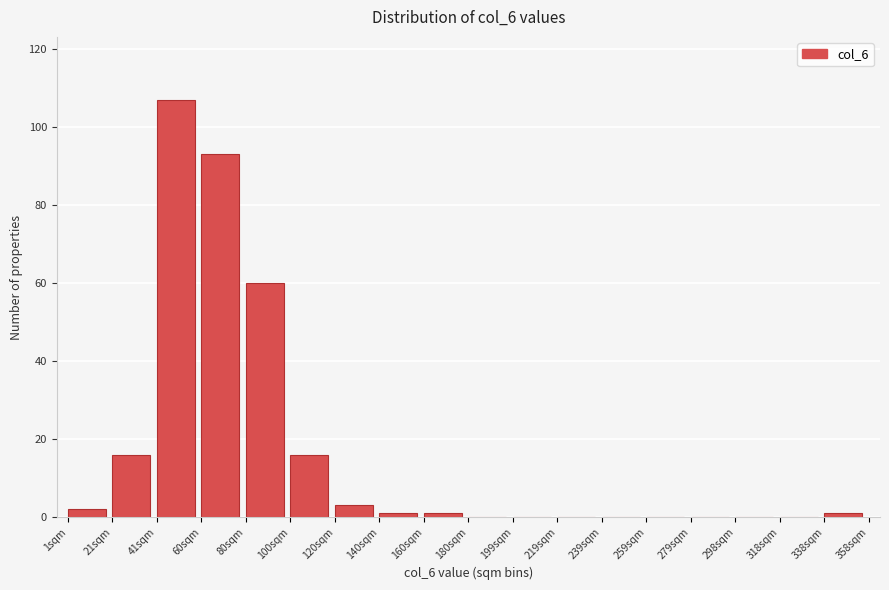

How tall is the bar that spans 80 to 100 on the x-axis? Neither the bar edges nor the heights are printed on the chart, so give them approximately, as read against the axes.

60